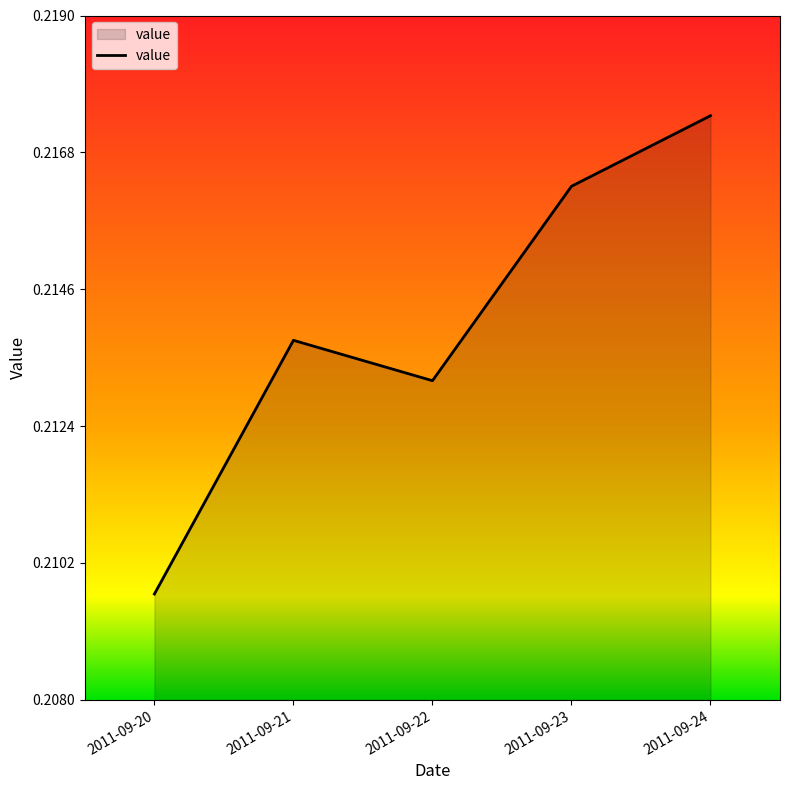

How many lines are shown in the chart?

1